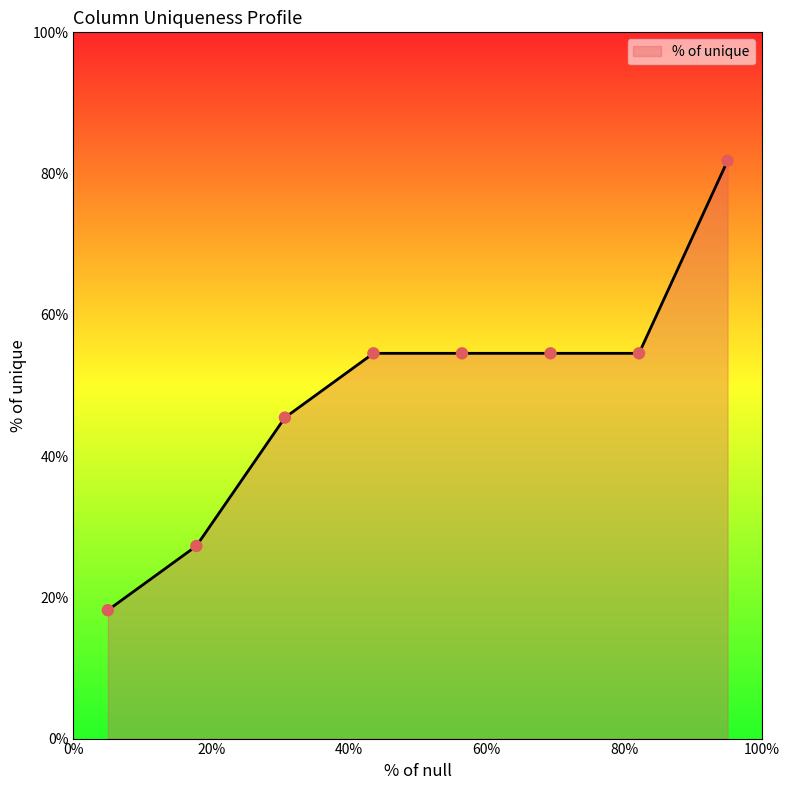

What is the maximum value shown in the chart?

81.8